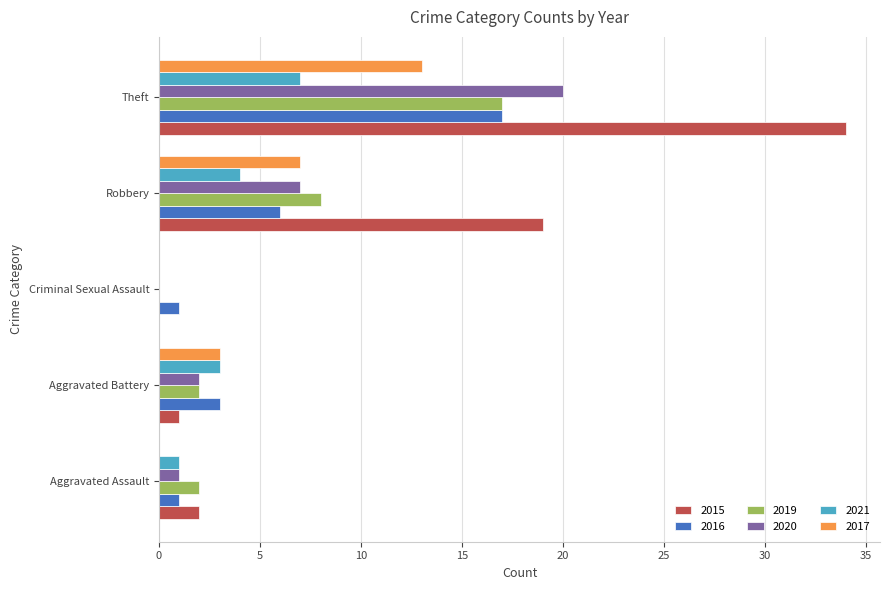

Which series has the largest total across all categories?

2015